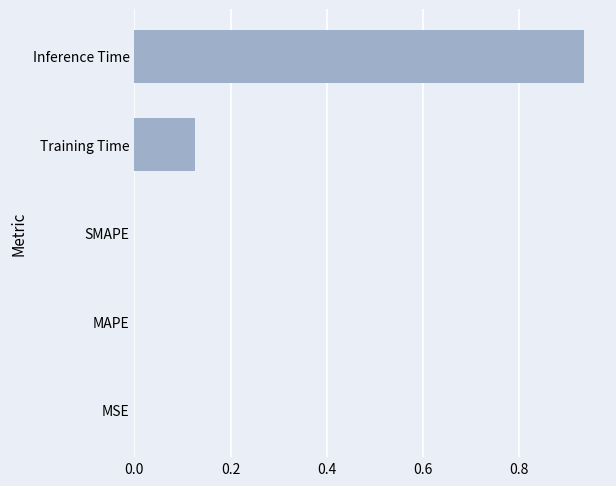

Which label corresponds to the largest value in the chart?

Inference Time